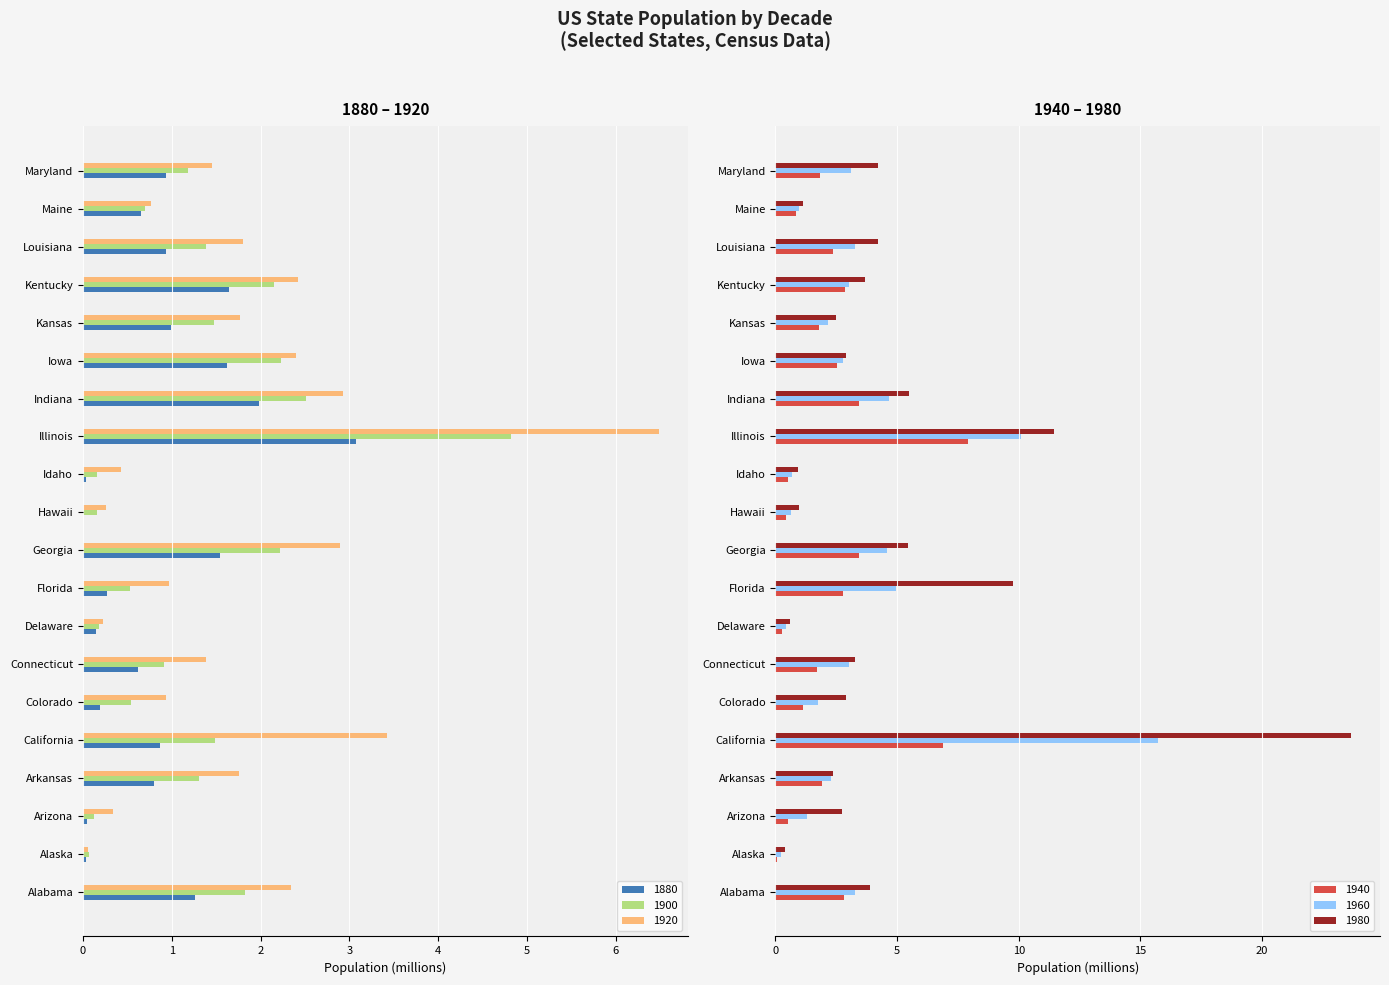

What is the difference between the 1880 values at Illinois and Indiana?

1.1